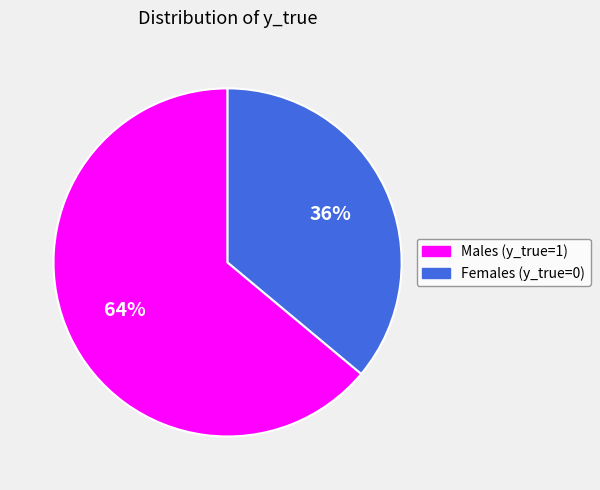

Is there a majority slice in this chart?

Yes